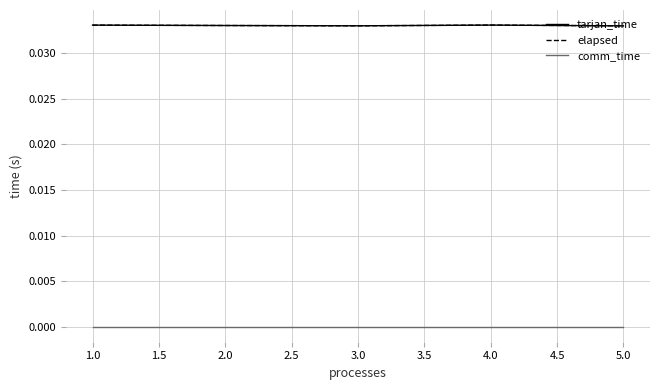

In elapsed, how many points are higher than both neighbors (excluding endpoints)?

1